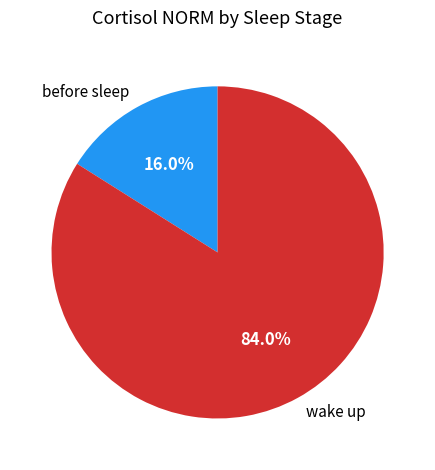

How many slices are in this pie chart?

2